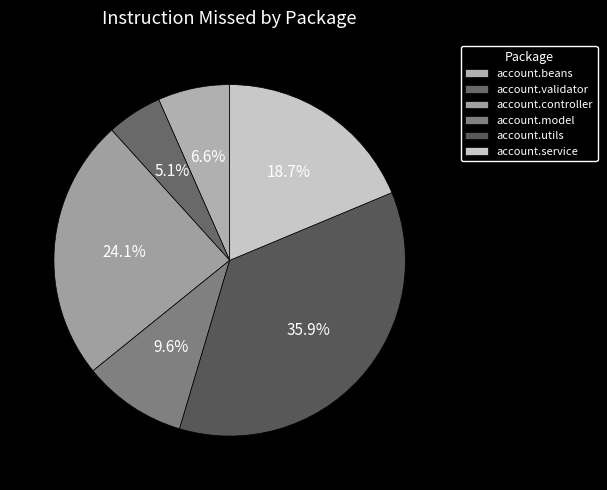

Which slice is the largest?

account.utils